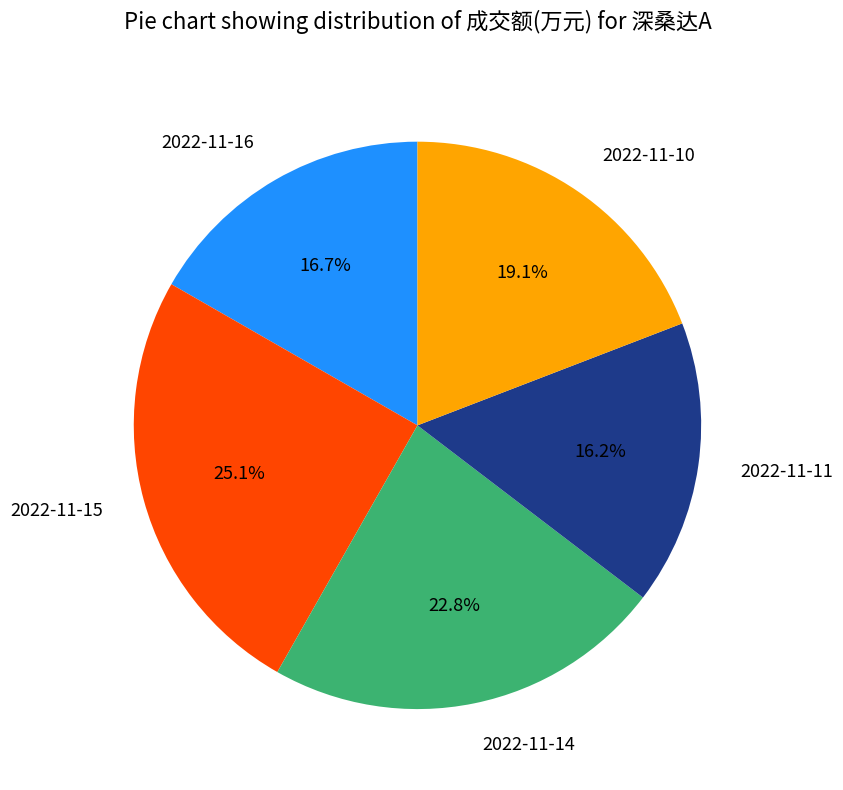

What is the total percentage of 2022-11-16 and 2022-11-15?

41.8%